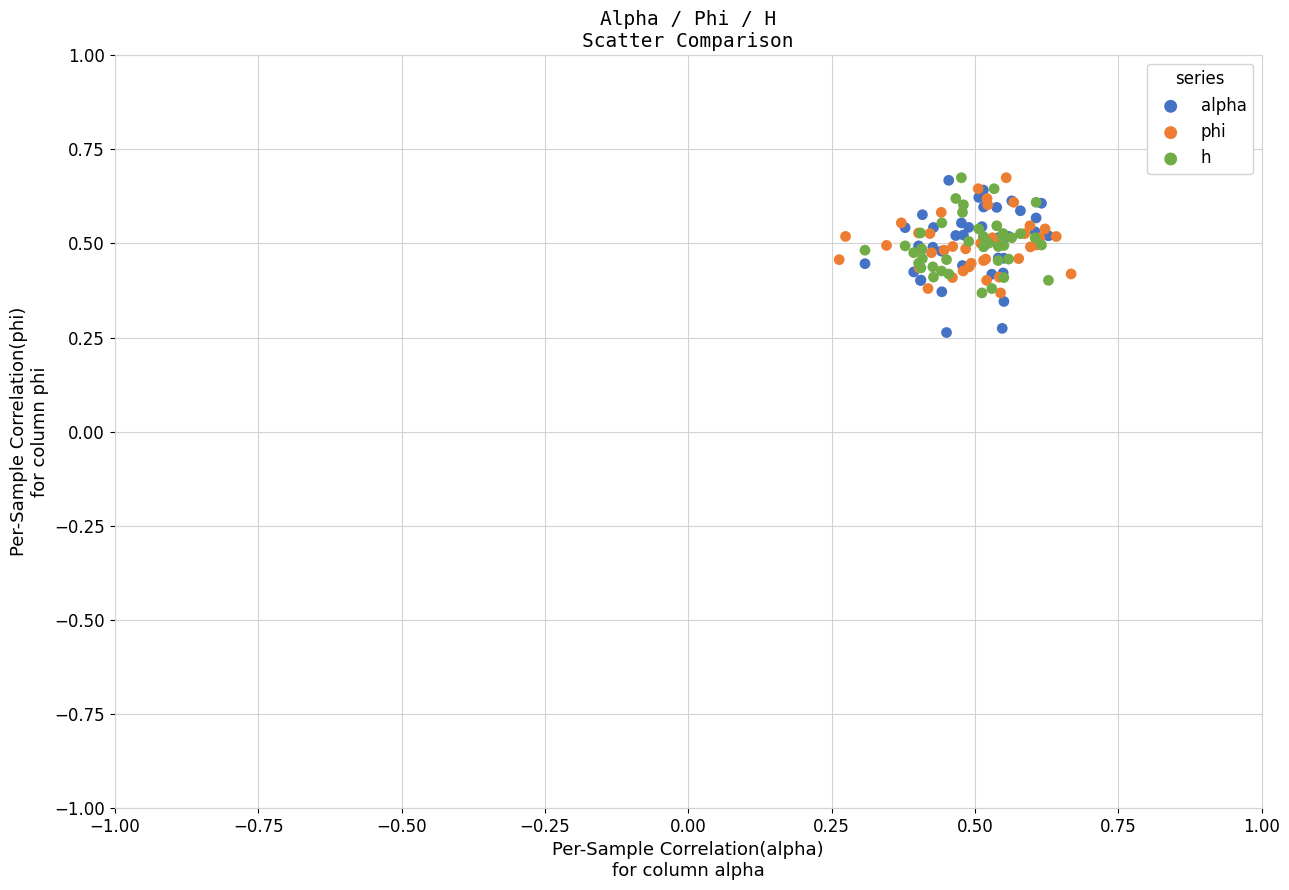

Which series reaches the minimum Y coordinate?

alpha